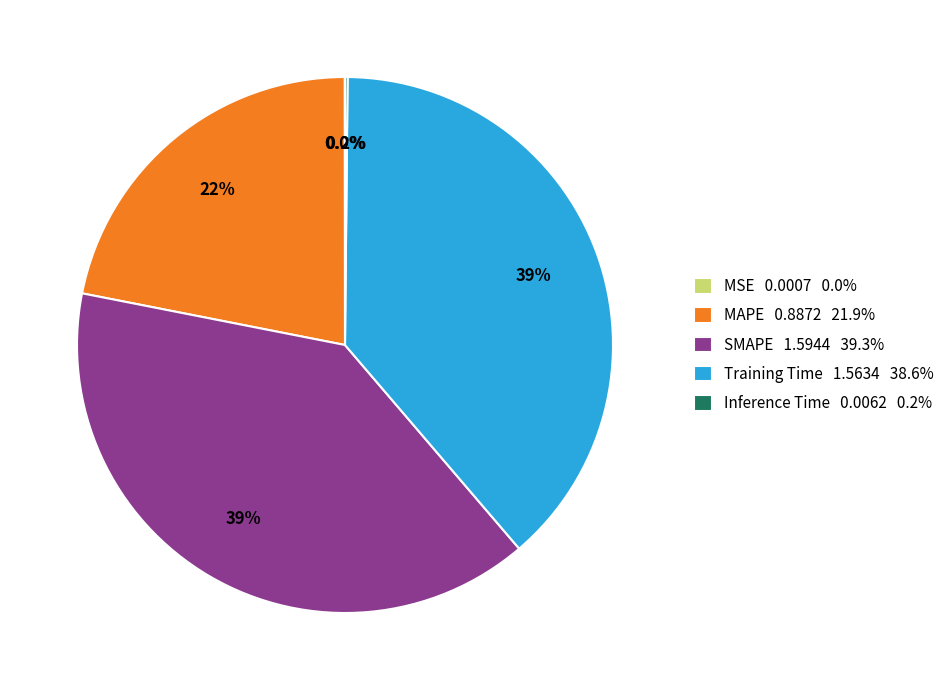

What percentage is the MAPE slice, to the nearest percent?

22%